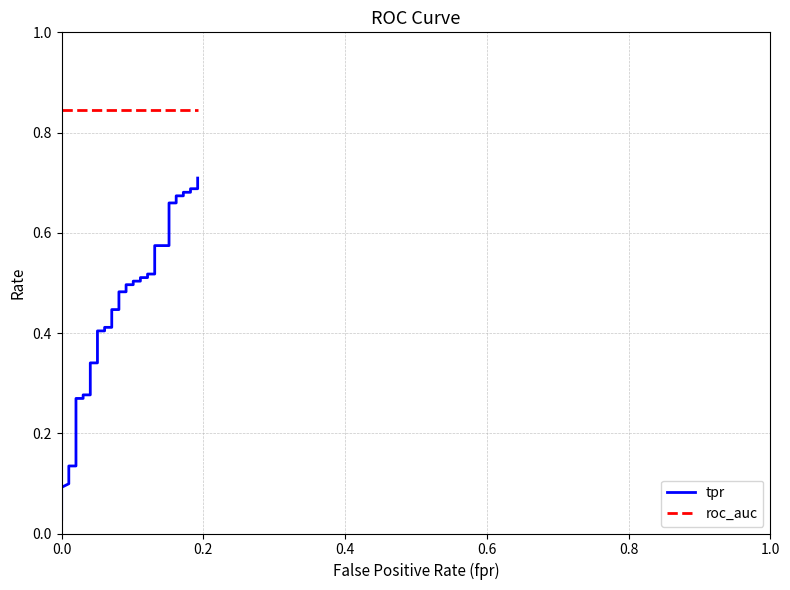

How many lines are shown in the chart?

2